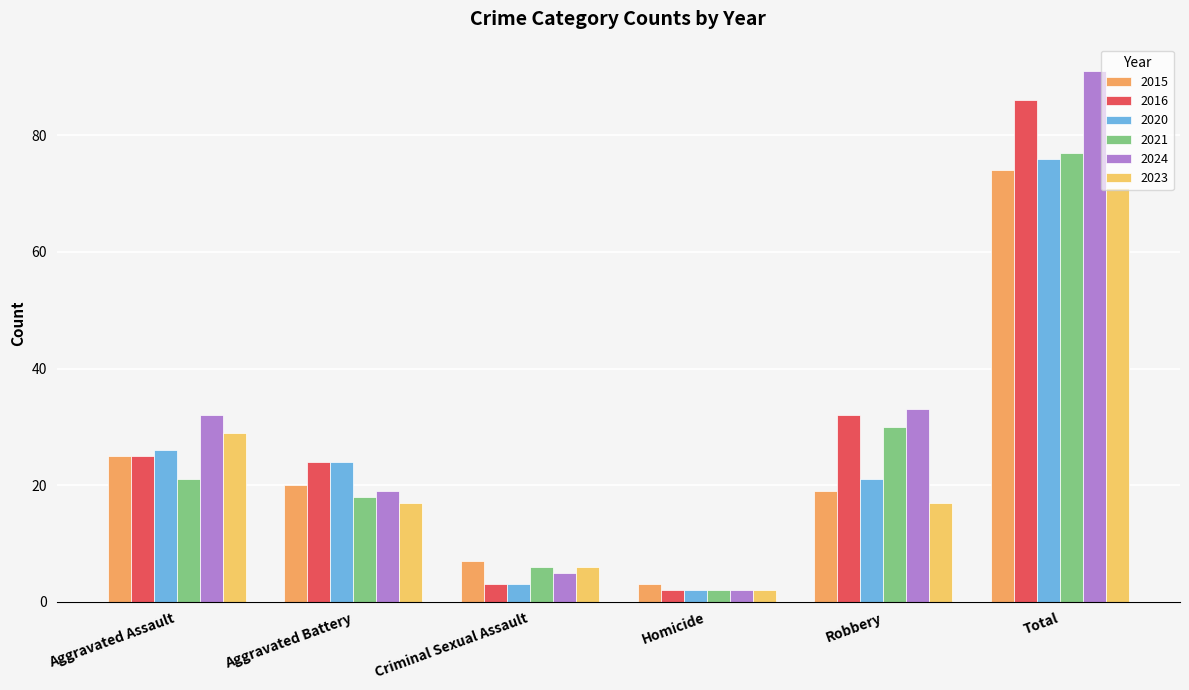

Is it true that 2024 equals 2 at Homicide?

True